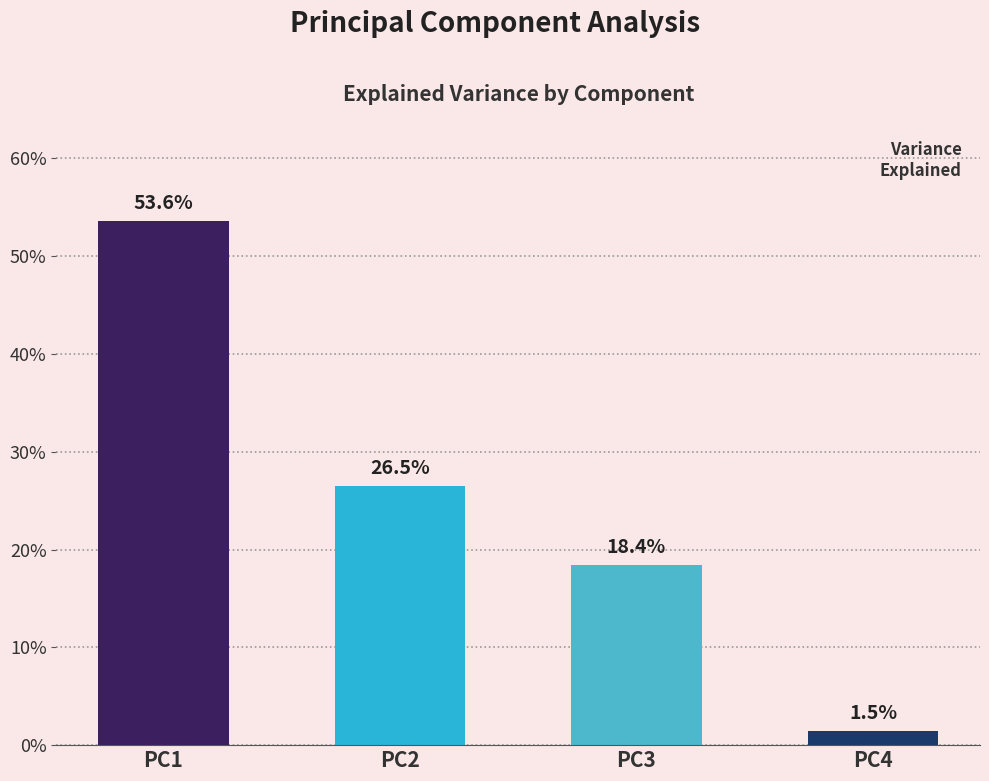

Which label corresponds to the smallest value in the chart?

PC4